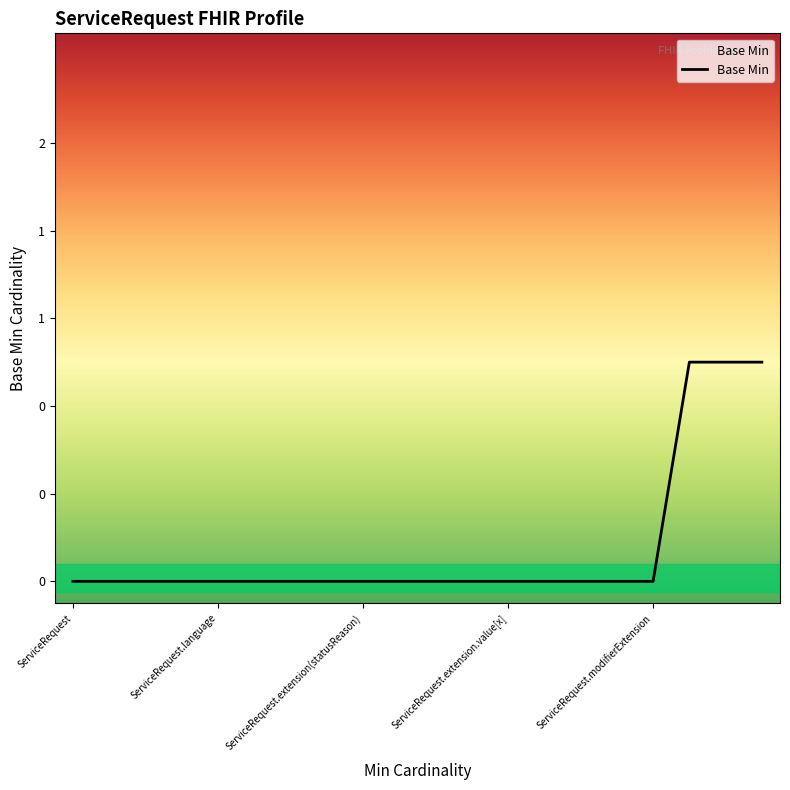

Is this an area chart (filled region under the line)?

No